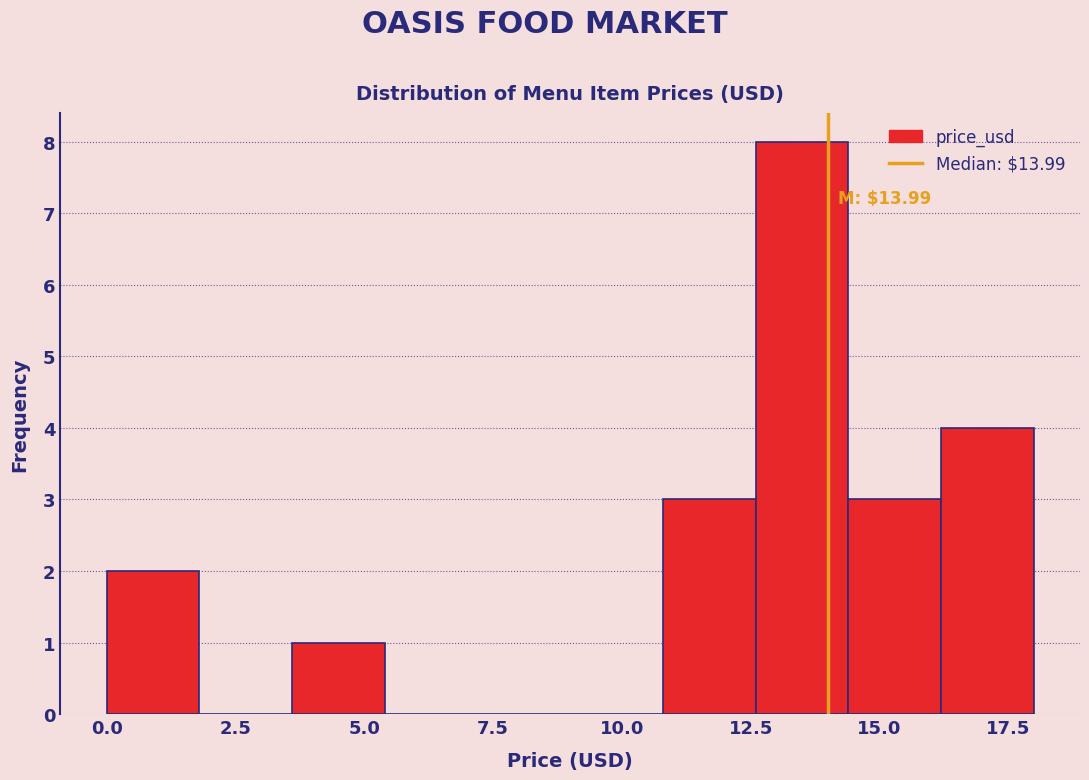

Read against the x-axis, roughly where is the centre of the tallest bar?

13.5